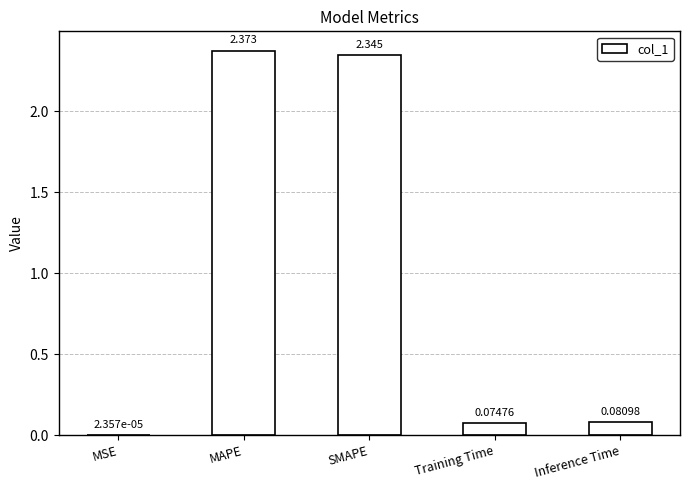

What is the sum of all values?

4.9